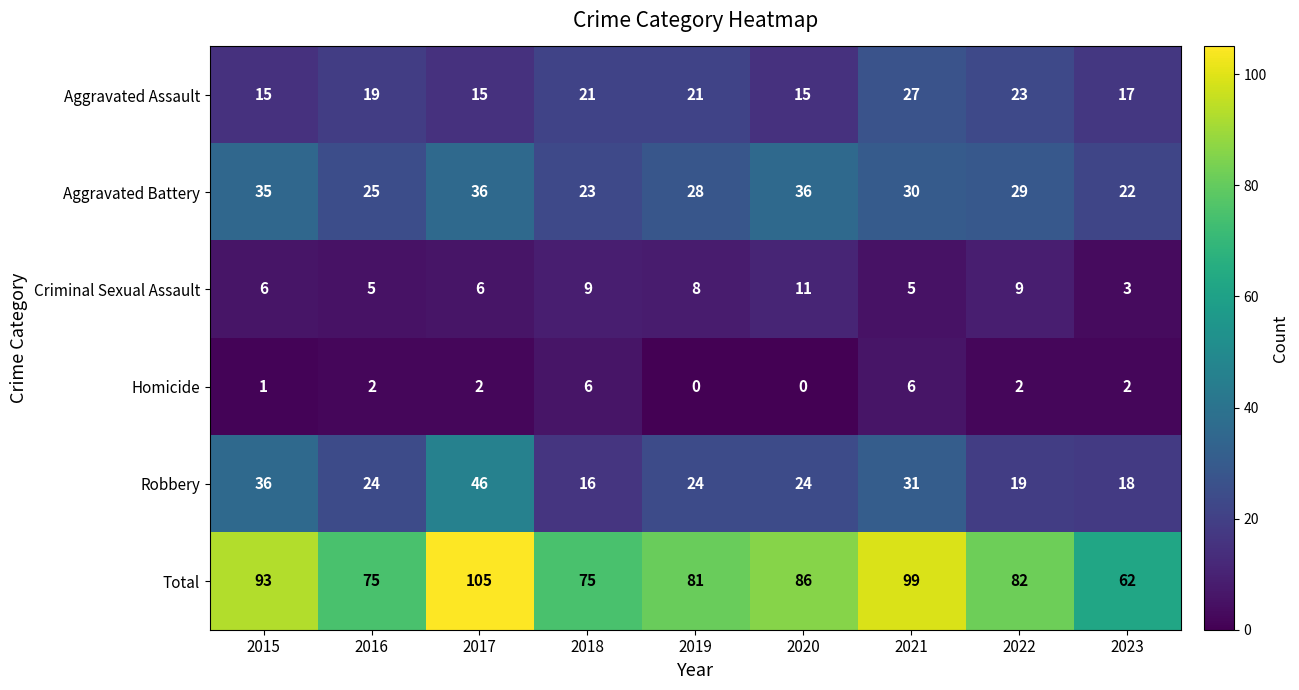

Which series has the largest total across all categories?

Total